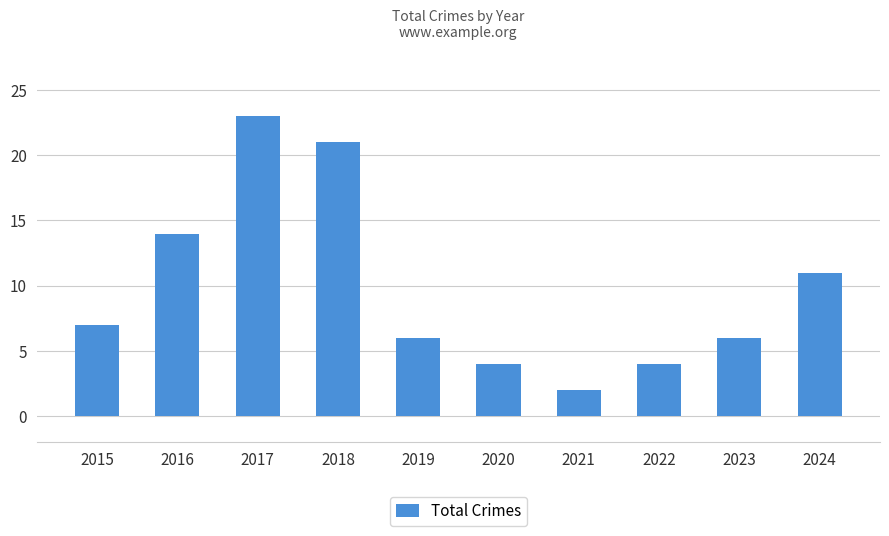

The value at 2016 is 14. True or false?

True